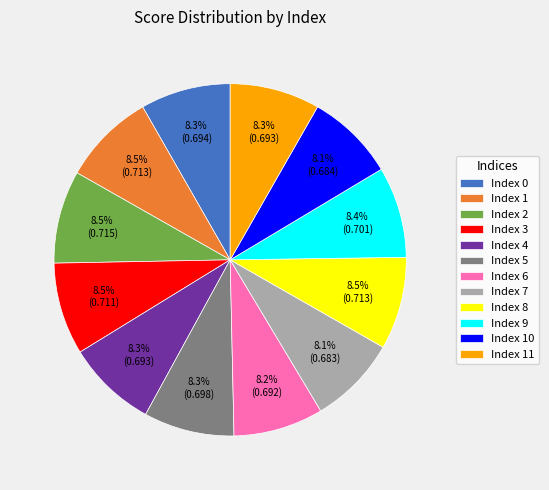

Does any single category account for the majority?

No